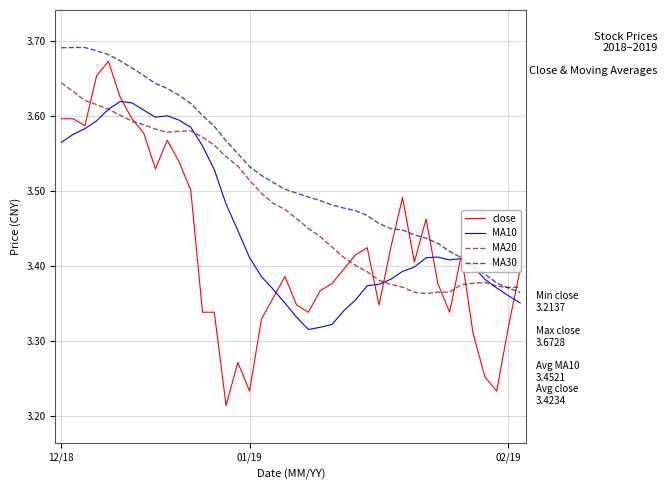

Which series has the largest total across all categories?

MA30